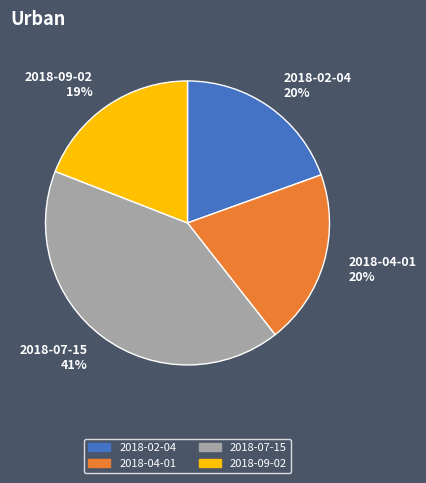

What percentage is the 2018-09-02 slice, to the nearest percent?

19%